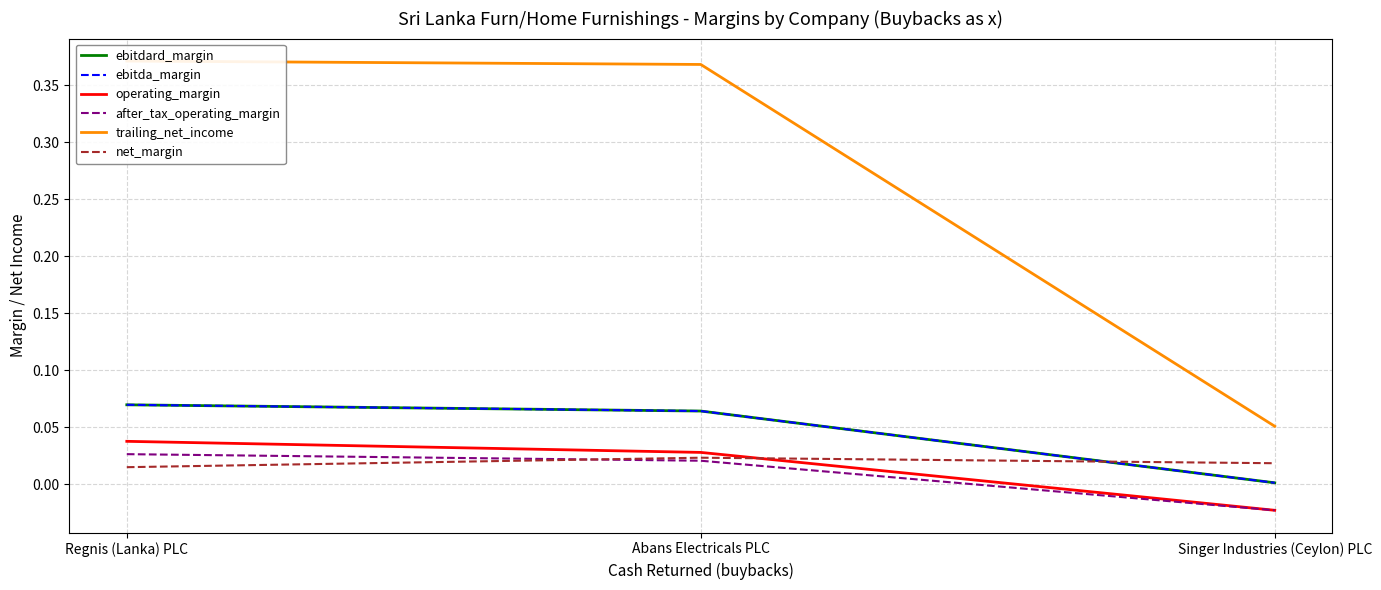

Does the chart display data point markers on the line(s)?

No